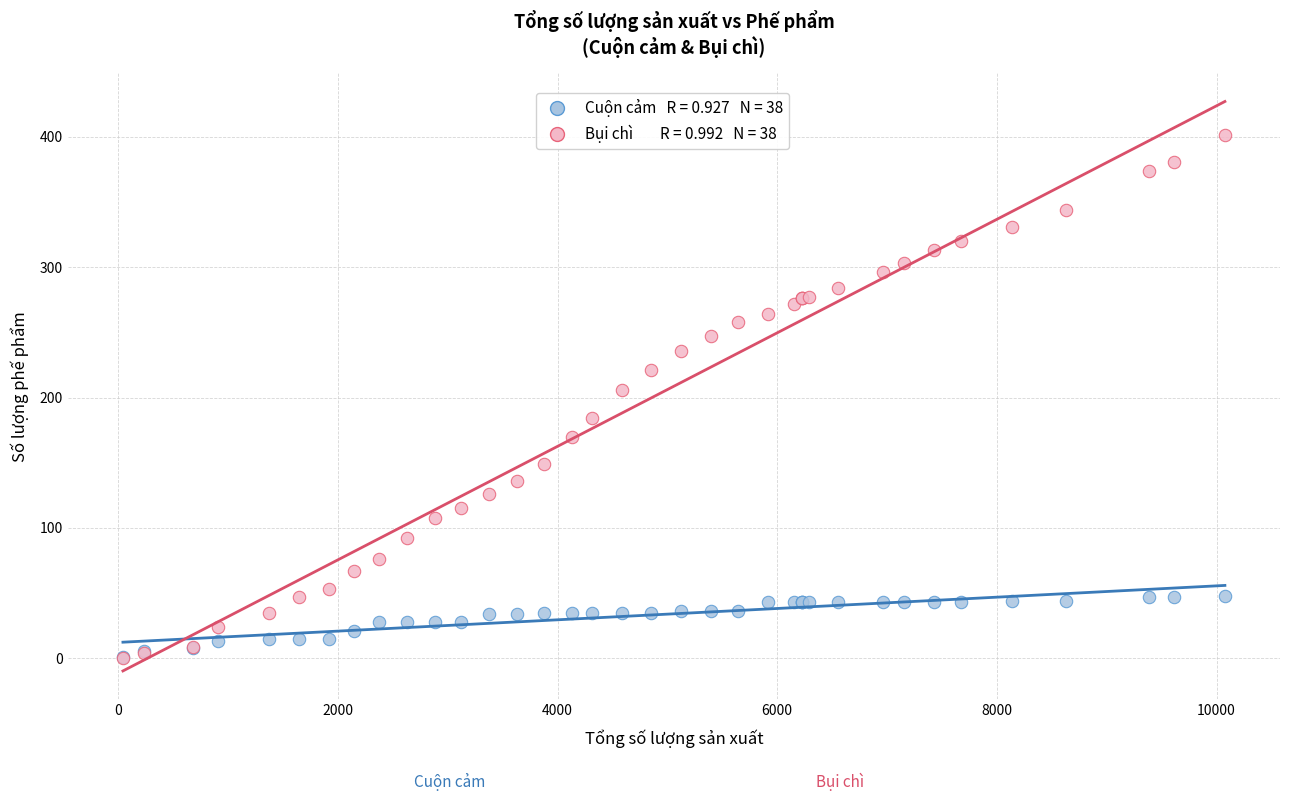

Across all series, what Y value is closest to 200?

206